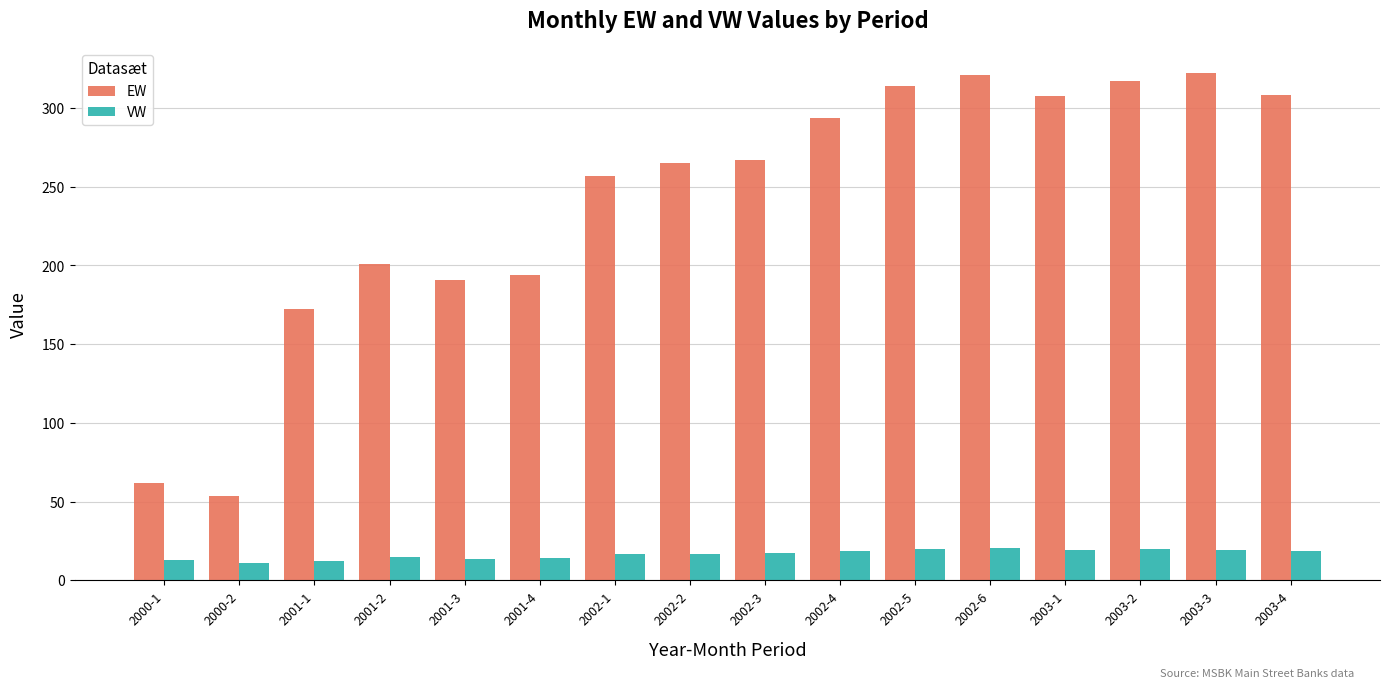

At how many categories does at least one series exceed 281?

7